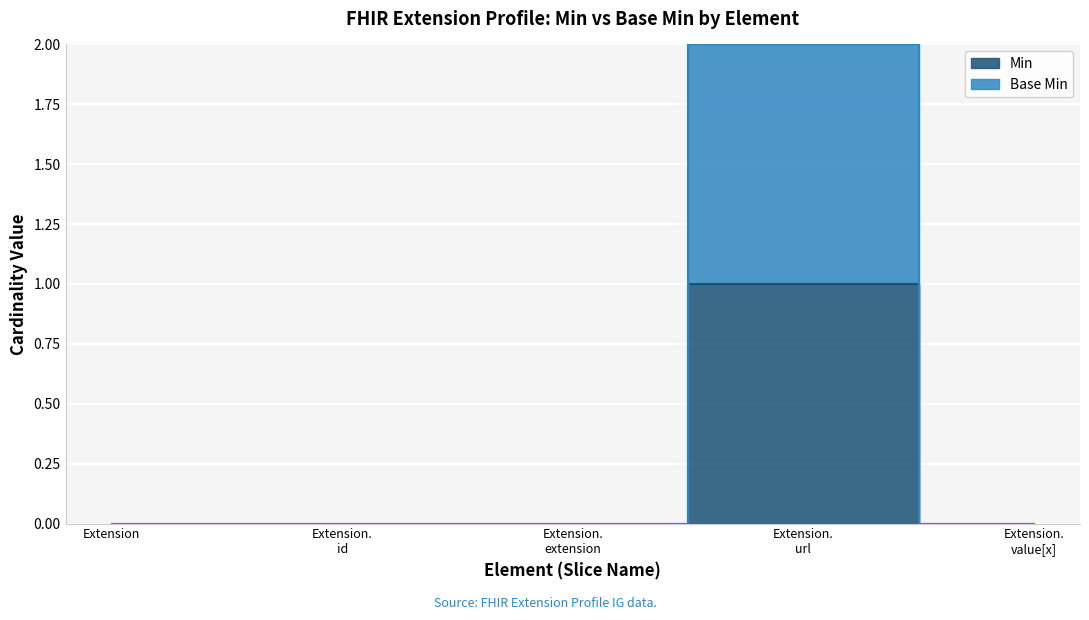

True or false: Min and Base Min intersect in this chart.

False